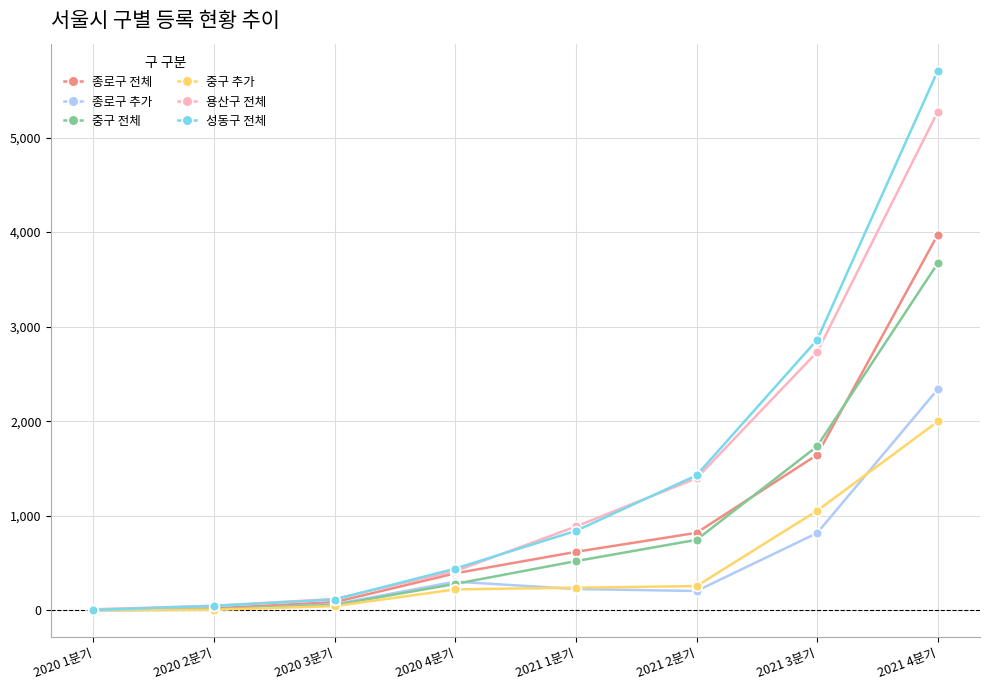

Which series changed the most between 2020 3분기 and 2021 4분기?

성동구 전체